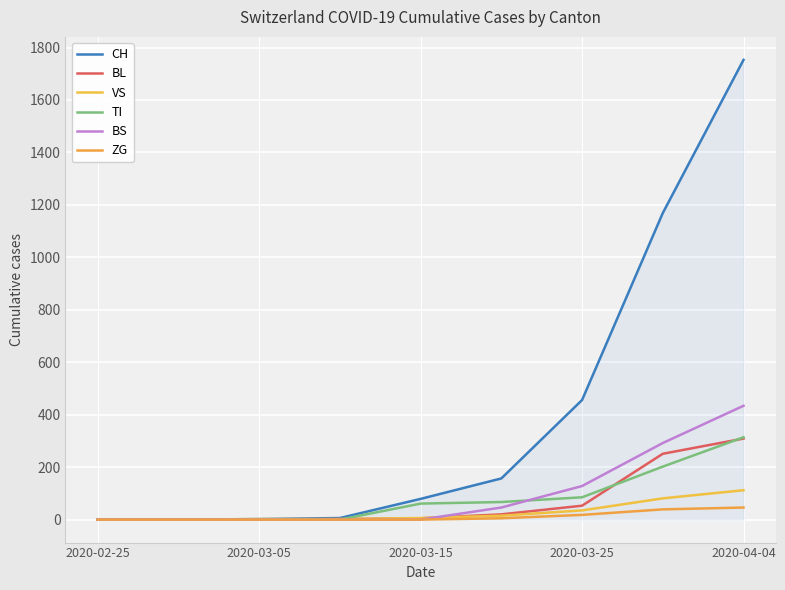

Is this an area chart (filled region under the line)?

Yes